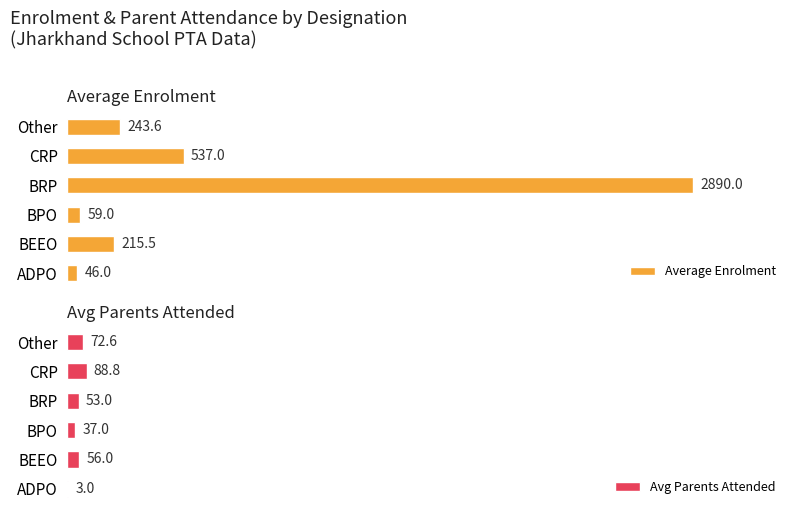

Where is Average Enrolment nearest to the value 1468?

CRP